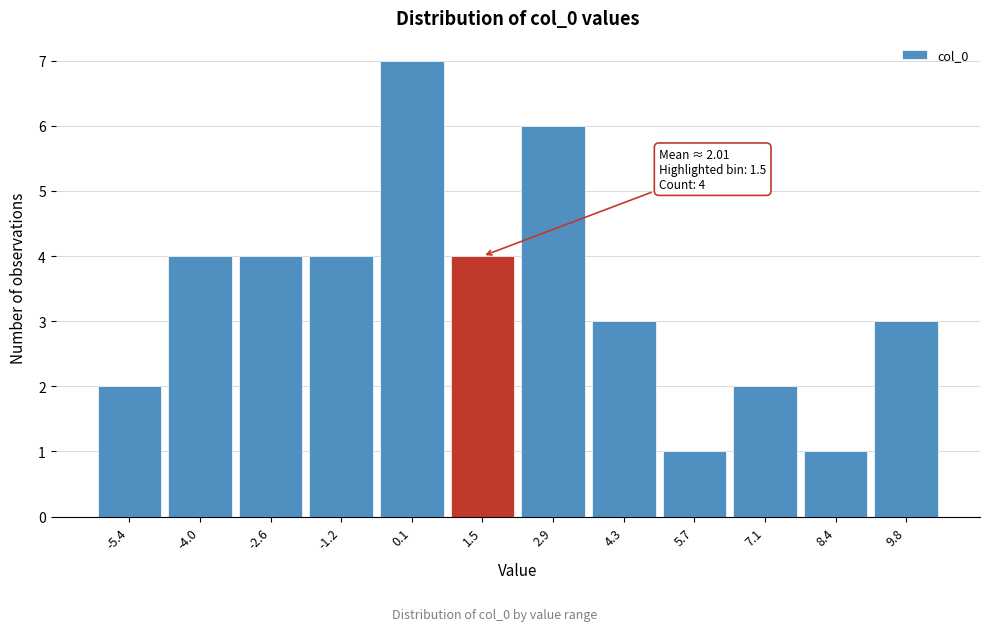

Reading right to left, transcribe all the data shown in this chart.

9.8=3	8.4=1	7.1=2	5.7=1	4.3=3	2.9=6	1.5=4	0.1=7	-1.2=4	-2.6=4	-4.0=4	-5.4=2